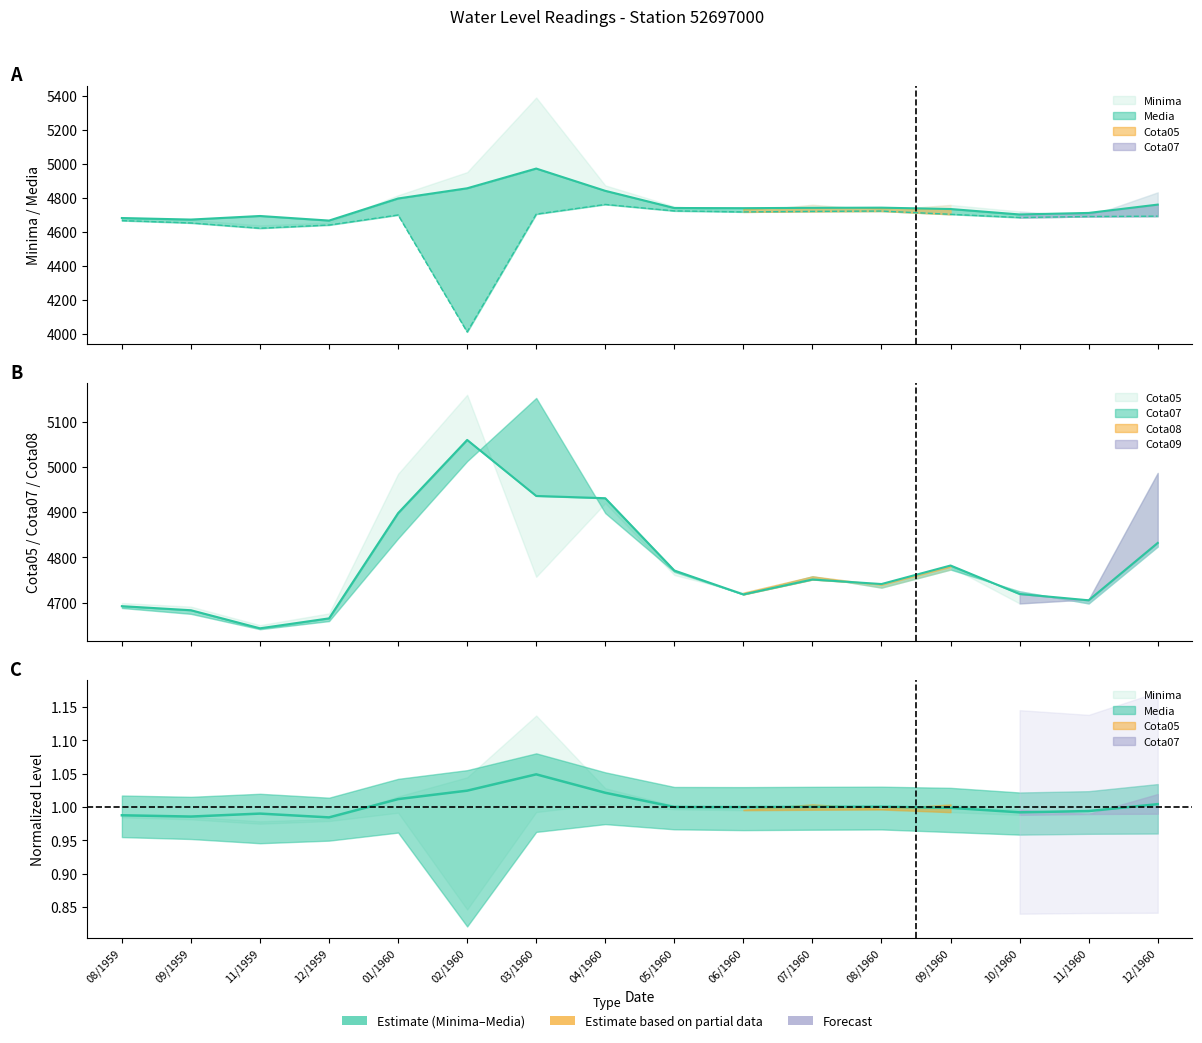

At which label is Minima closest to 4387?

11/1959